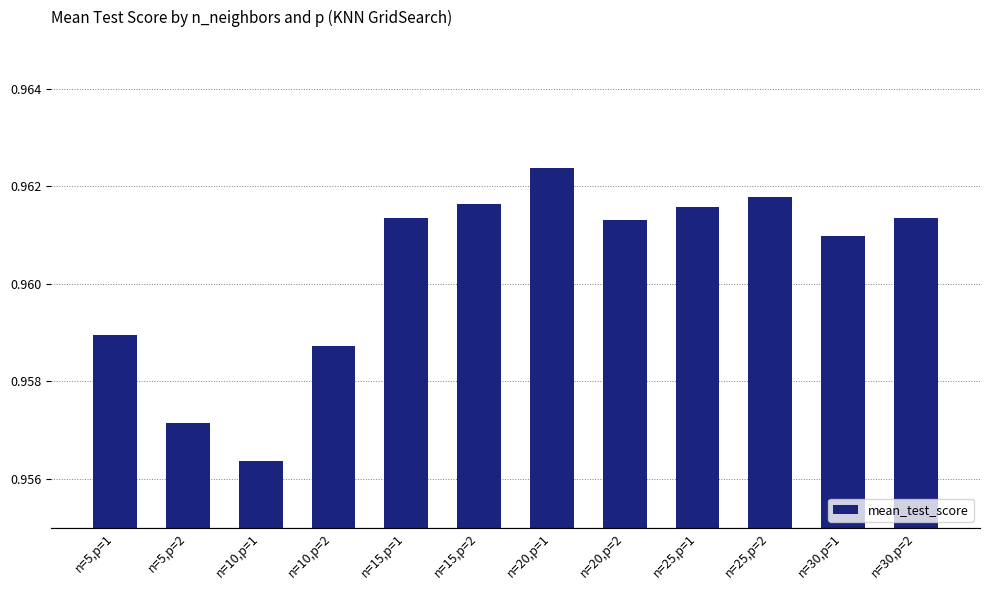

What is the sum of the values at n=15,p=2 and n=10,p=1?

1.9